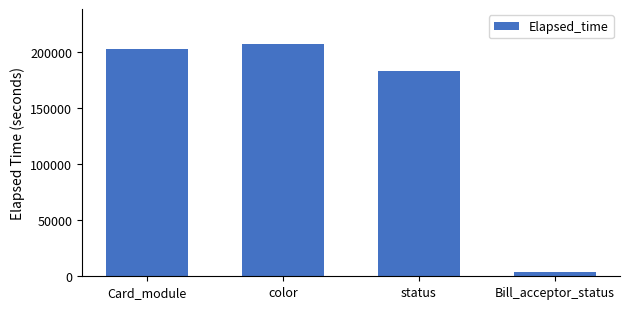

What is the average value?

149254